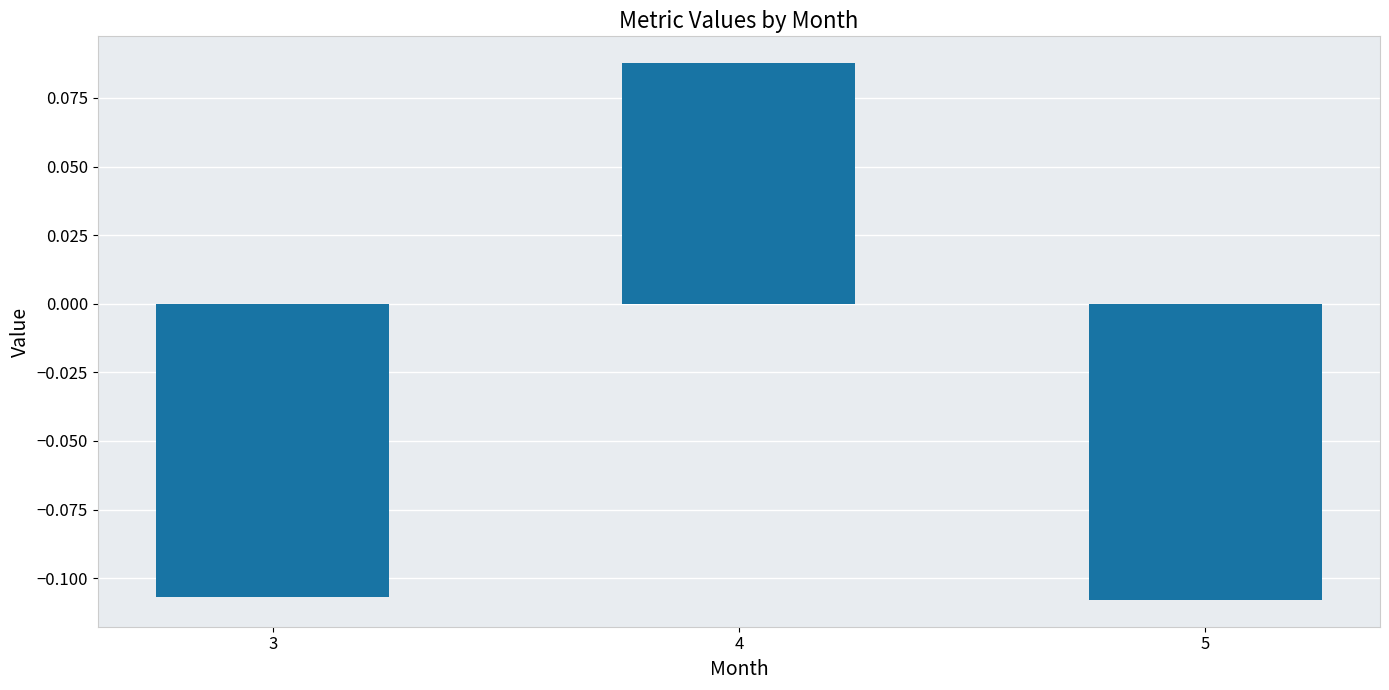

How many values are above zero?

1